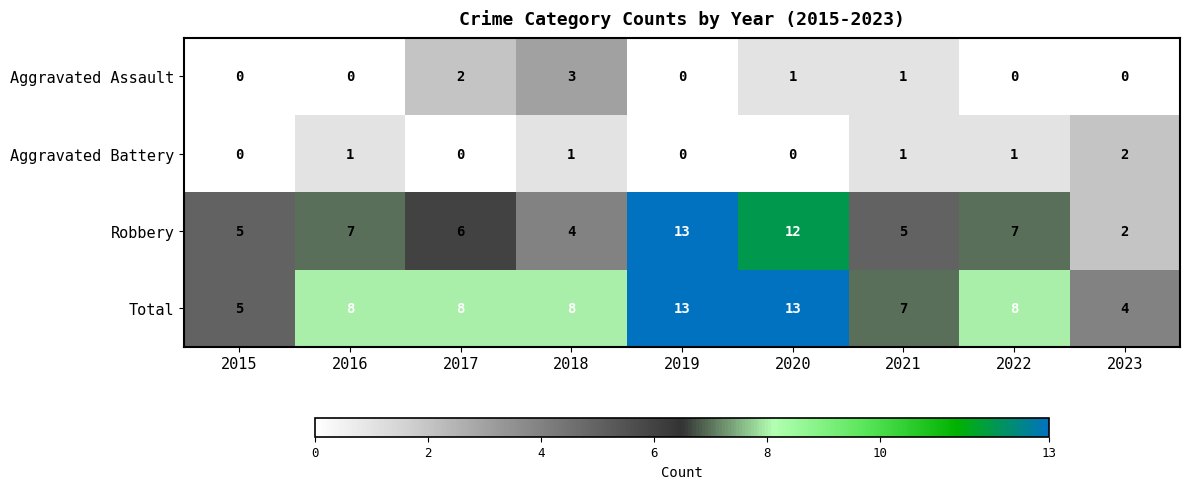

Is the value of Aggravated Battery at 2021 greater than the value of Aggravated Assault at 2016?

Yes